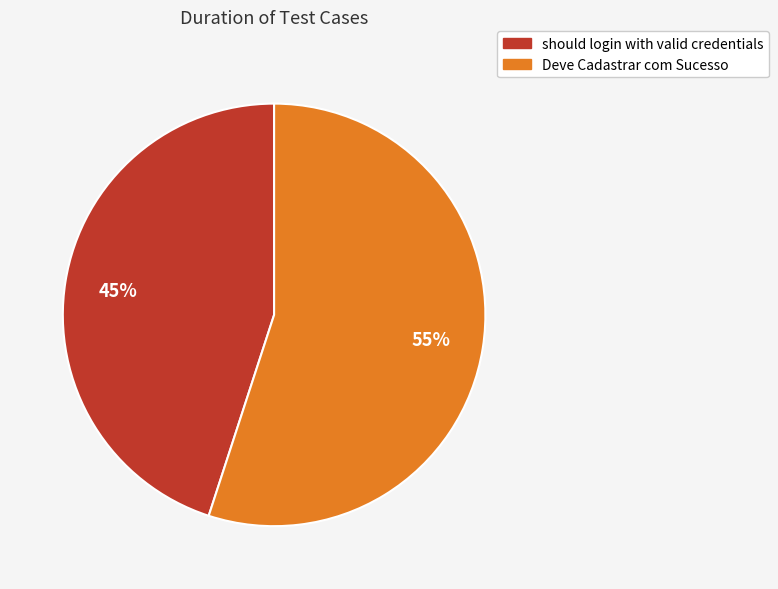

Approximately how many times larger is the value at should login with valid credentials compared to Deve Cadastrar com Sucesso?

0.8